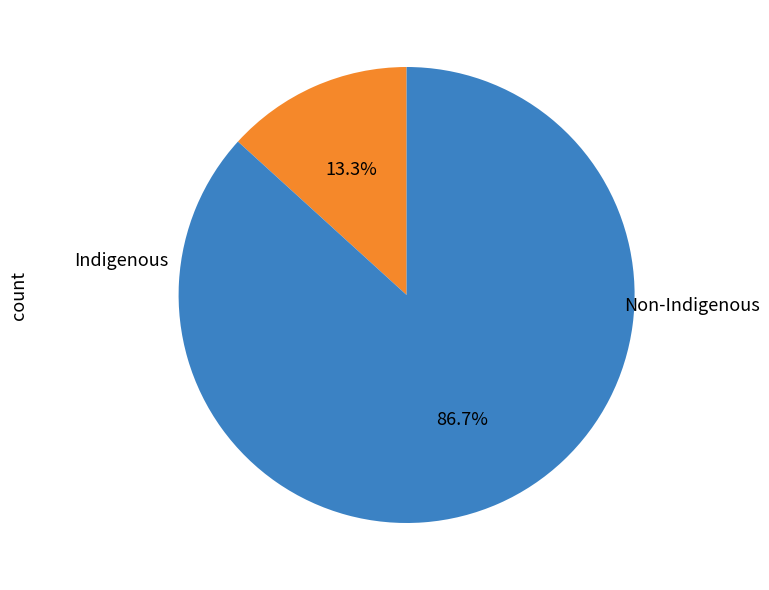

Does any single category account for the majority?

Yes